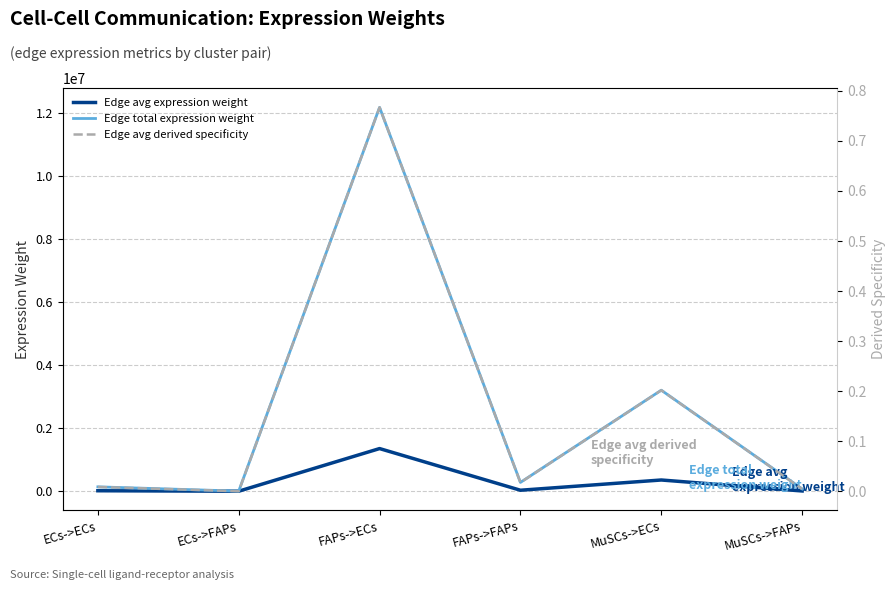

True or false: Edge avg expression weight and Edge total expression weight cross at least once.

False